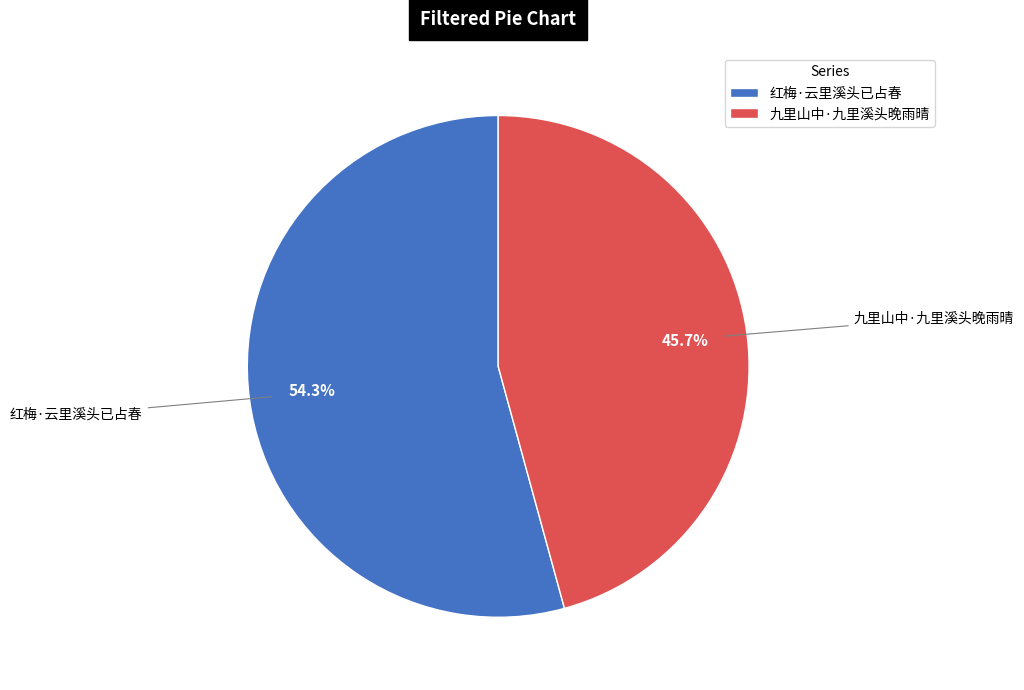

Count the number of slices in the pie.

2